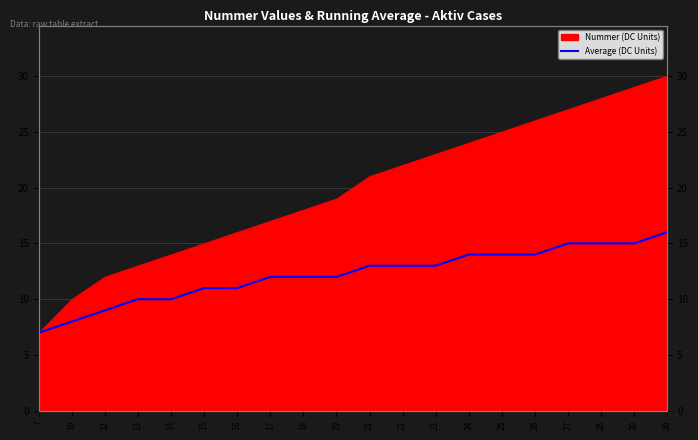

Rank the categories by value from lowest to highest.

7, 10, 12, 13, 14, 15, 16, 17, 18, 19, 21, 22, 23, 24, 25, 26, 27, 28, 29, 30